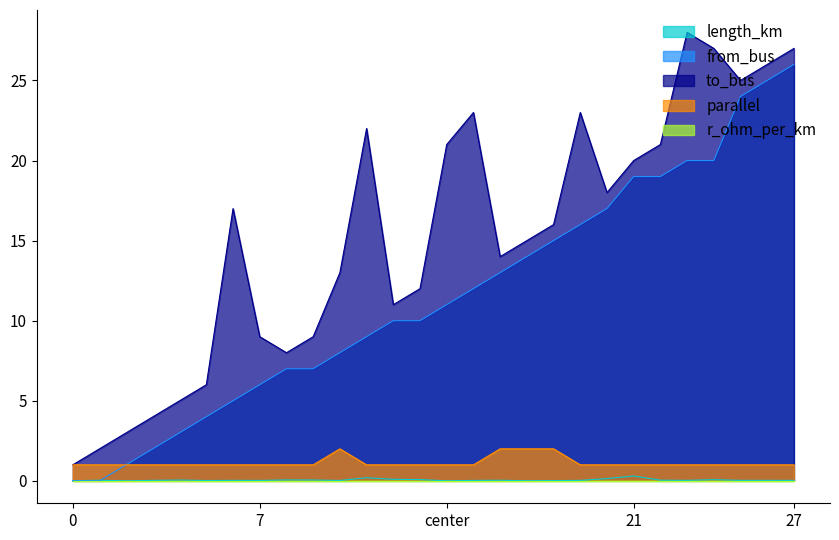

What is the difference between the from_bus values at 23 and 21?

1.0